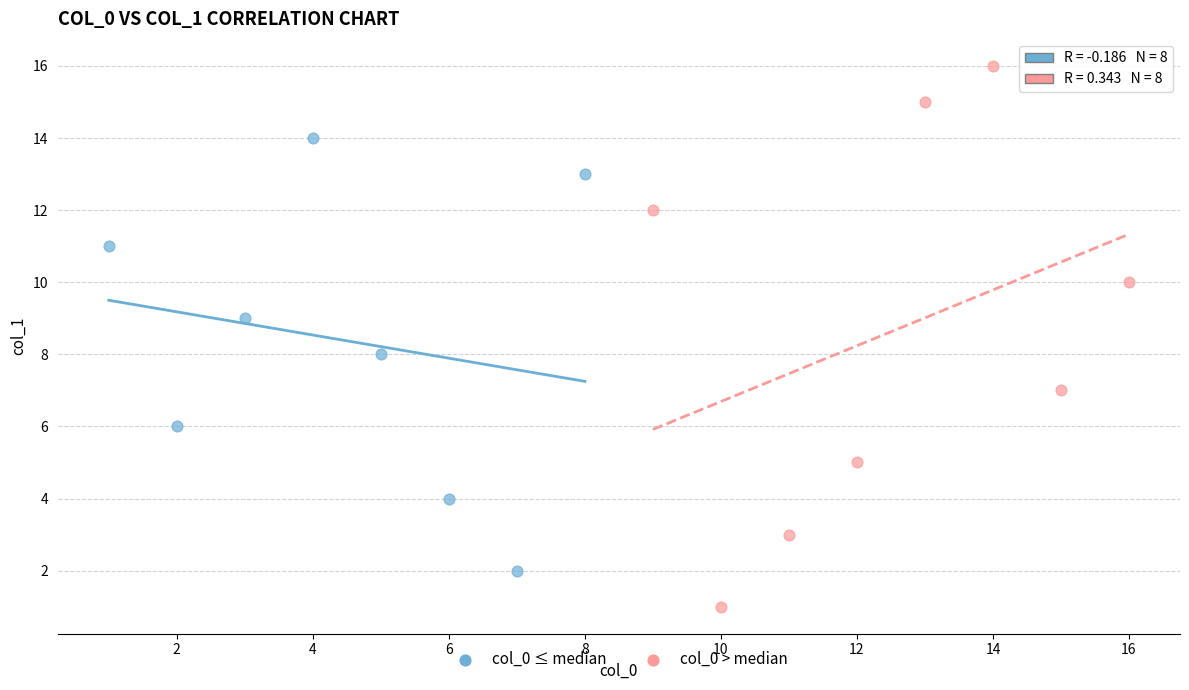

What are all the series names shown in the legend?

col_0 ≤ median, col_0 > median